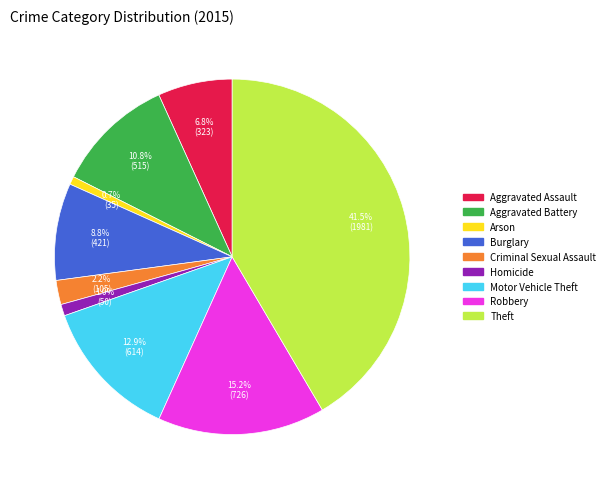

What is the largest slice in the pie chart?

Theft